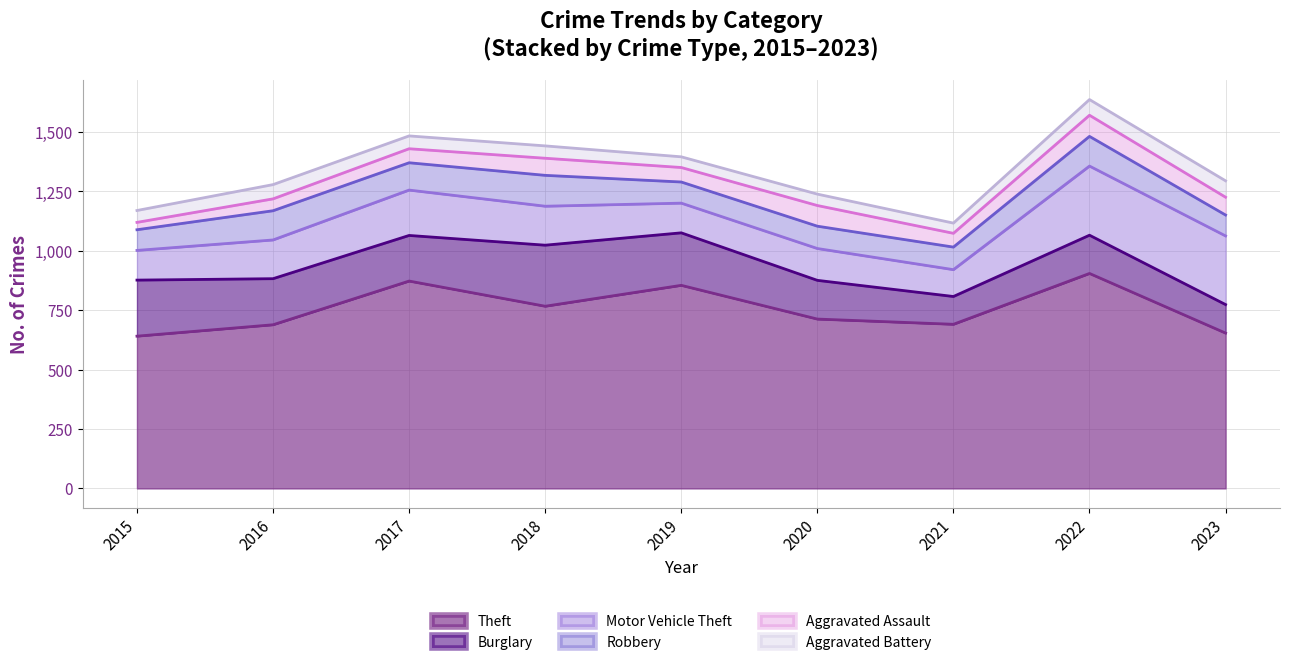

How many values in the Robbery series are below 95?

4